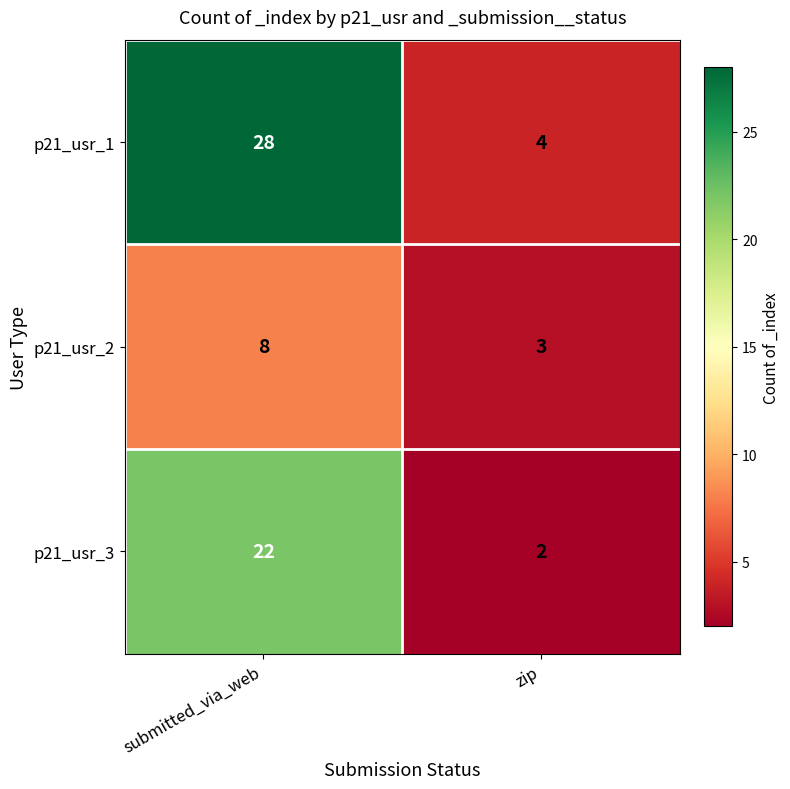

At which label does p21_usr_1 reach its peak?

submitted_via_web